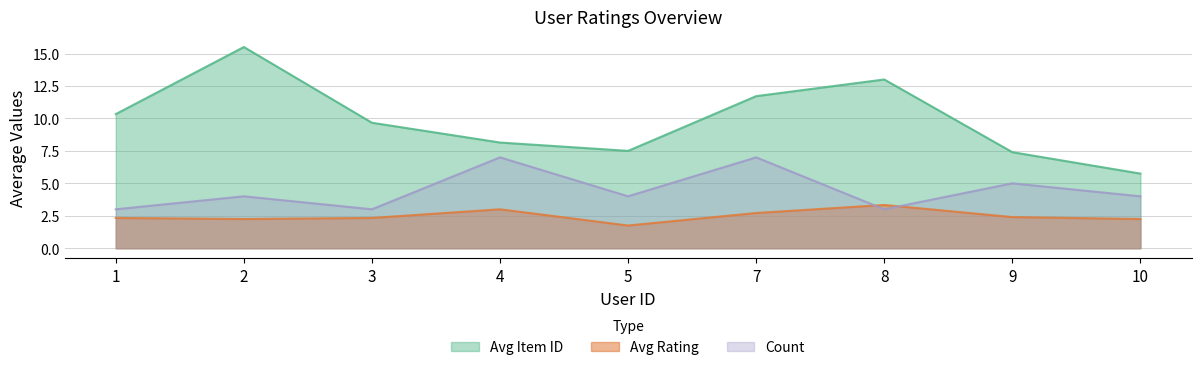

Which category has the lowest value in the count series?

1